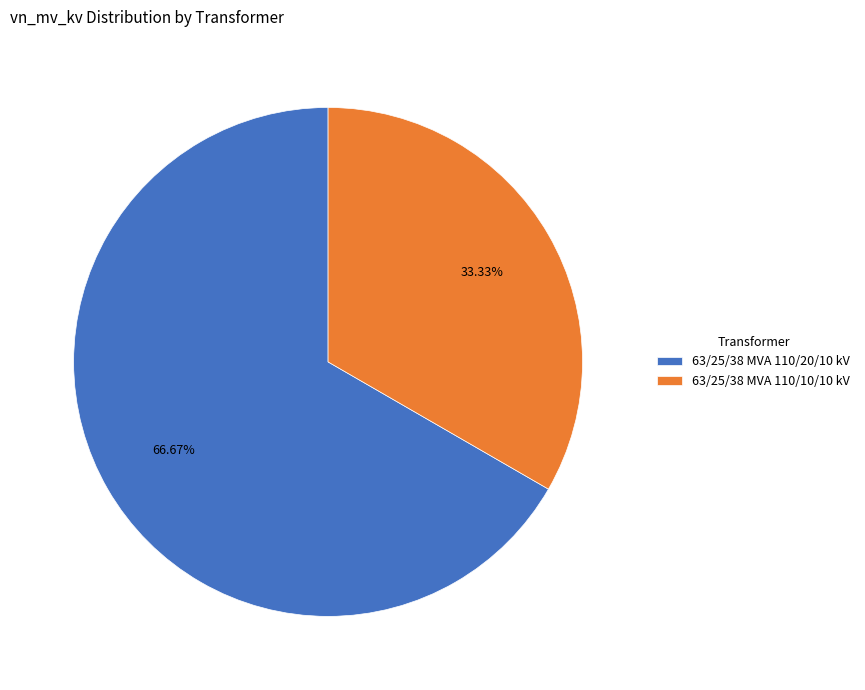

How many segments does this pie chart have?

2